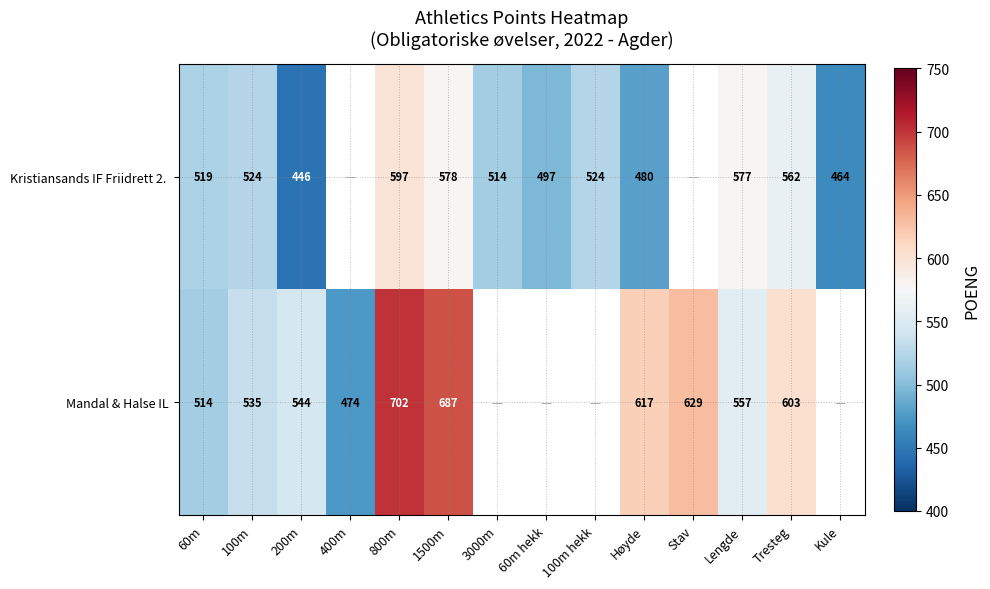

The value of Mandal & Halse IL at 400m is 139. True or false?

False